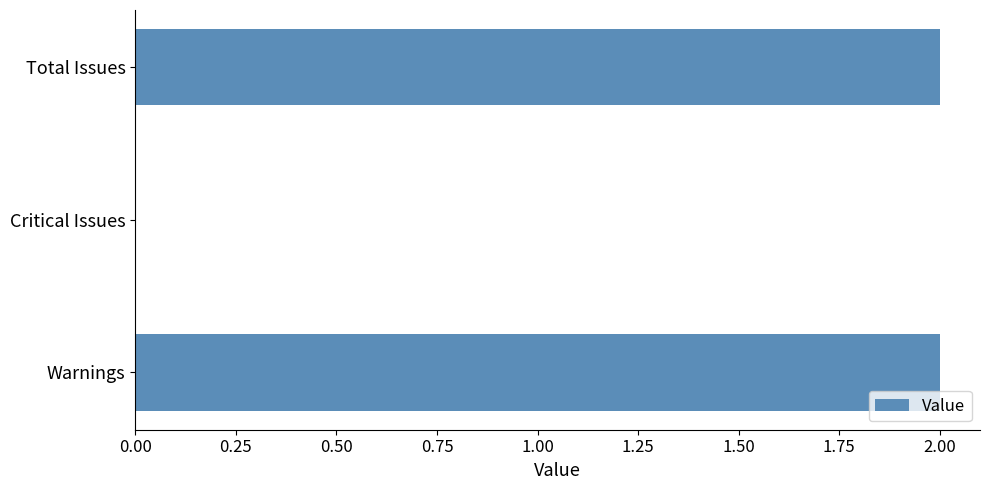

Reading bottom to top, what are all the values shown in this chart?

Warnings=2	Critical Issues=0	Total Issues=2